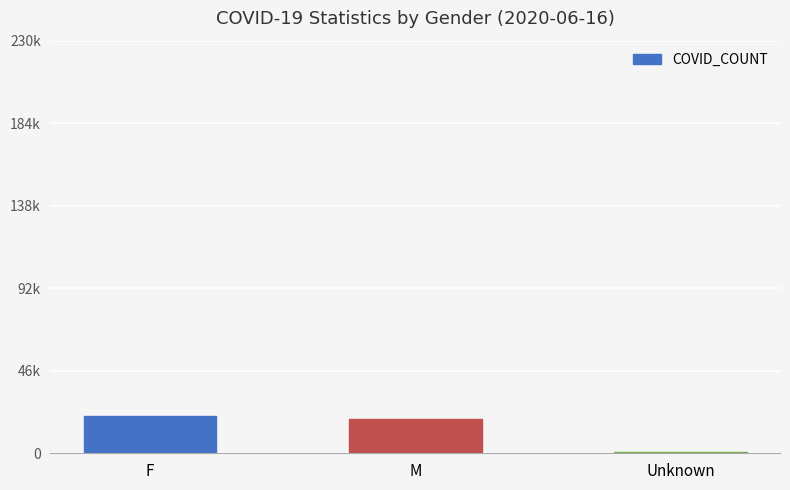

At which category does the chart reach its peak across all series?

F